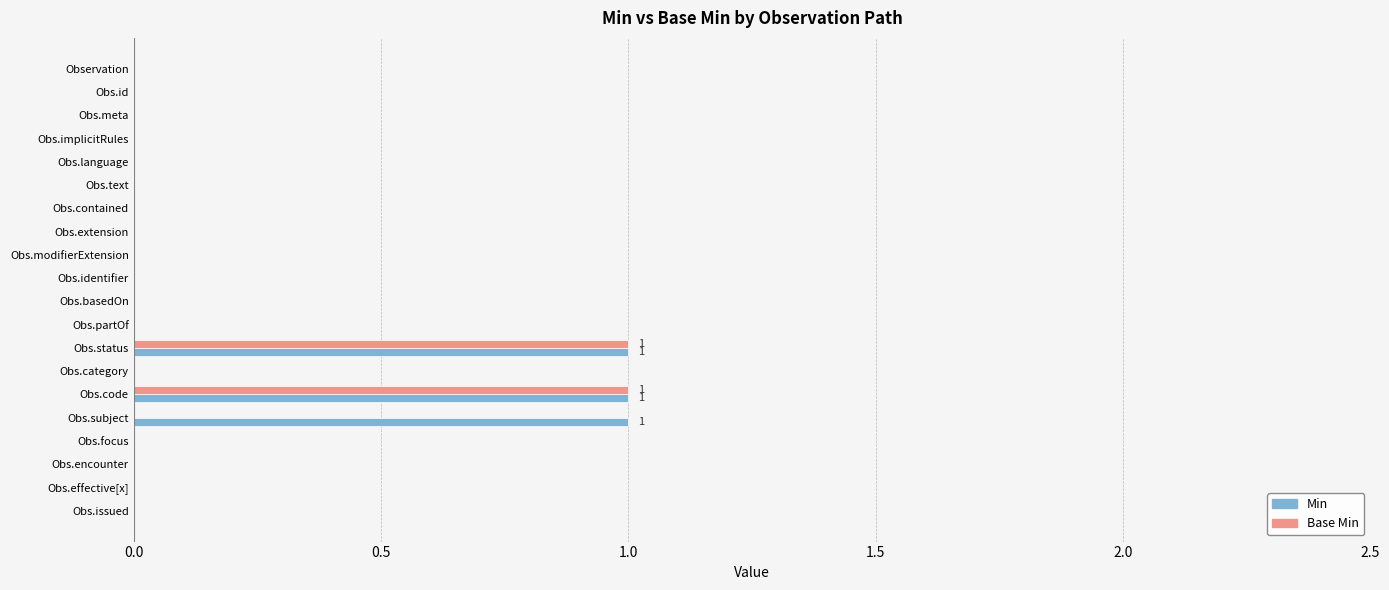

How many data points does each series have?

20